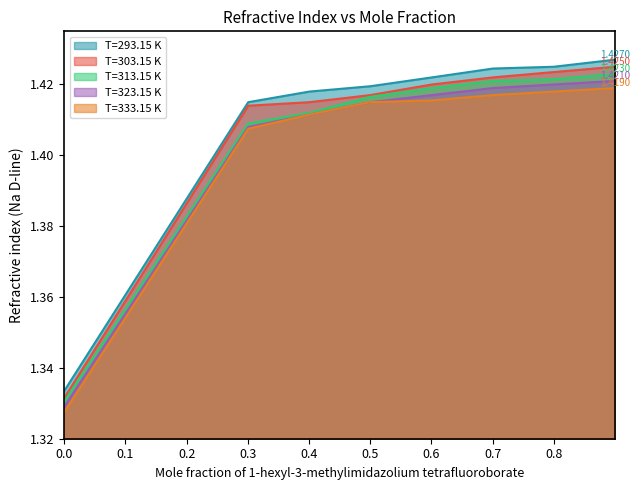

The value of T=293.15 K at 0.7996 is 1.4. True or false?

True